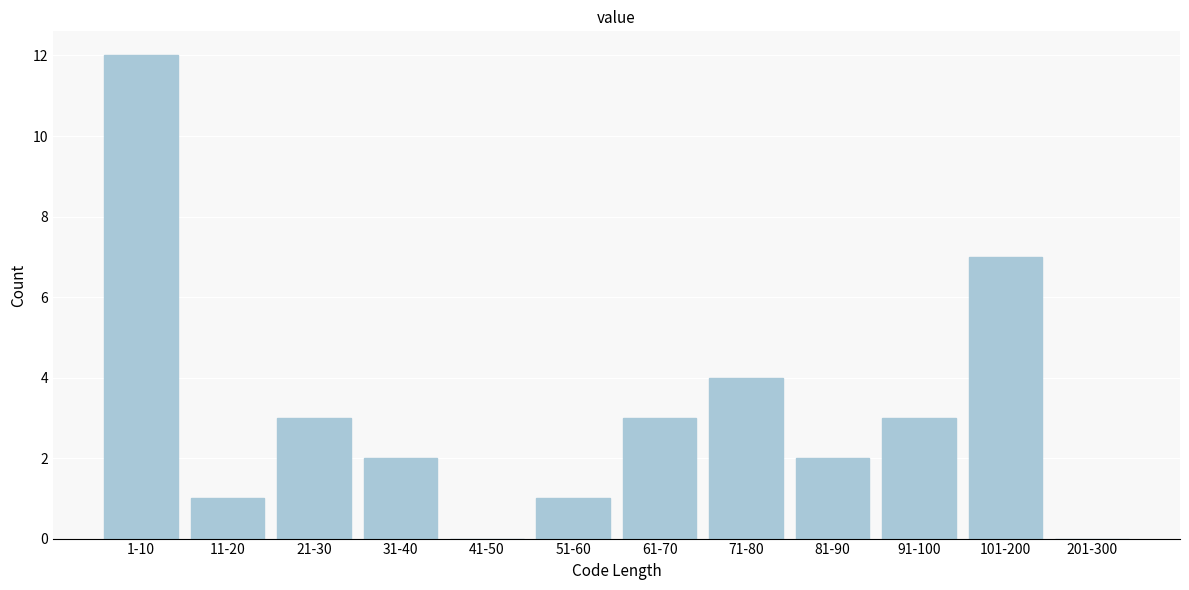

Reading left to right, transcribe all the data shown in this chart.

1-10=12	11-20=1	21-30=3	31-40=2	41-50=0	51-60=1	61-70=3	71-80=4	81-90=2	91-100=3	101-200=7	201-300=0